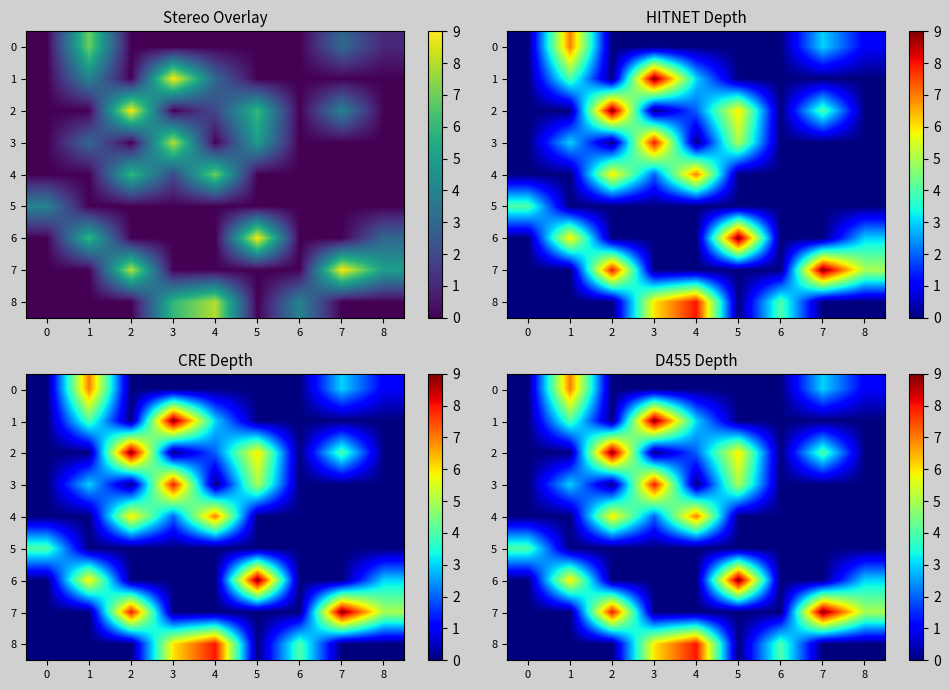

Is it true that 4 equals 9 at 4?

False